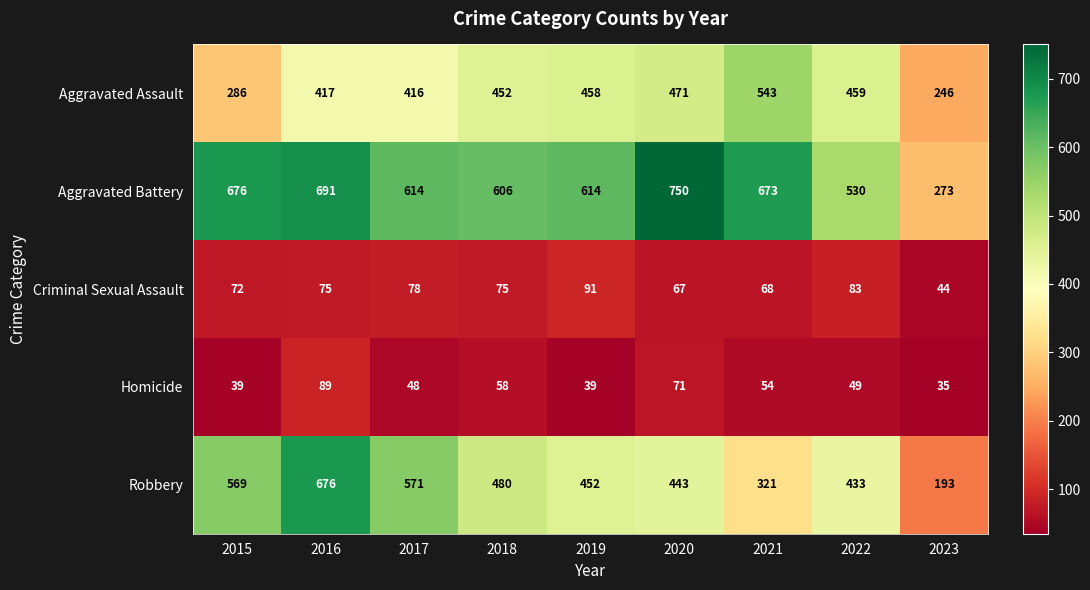

What is the minimum value shown in the chart?

35